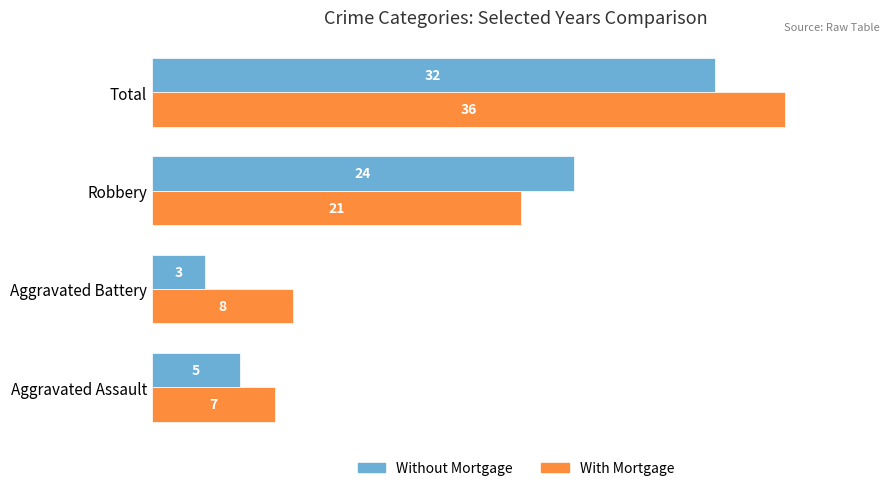

The value of Without Mortgage at Aggravated Assault is 1. True or false?

False